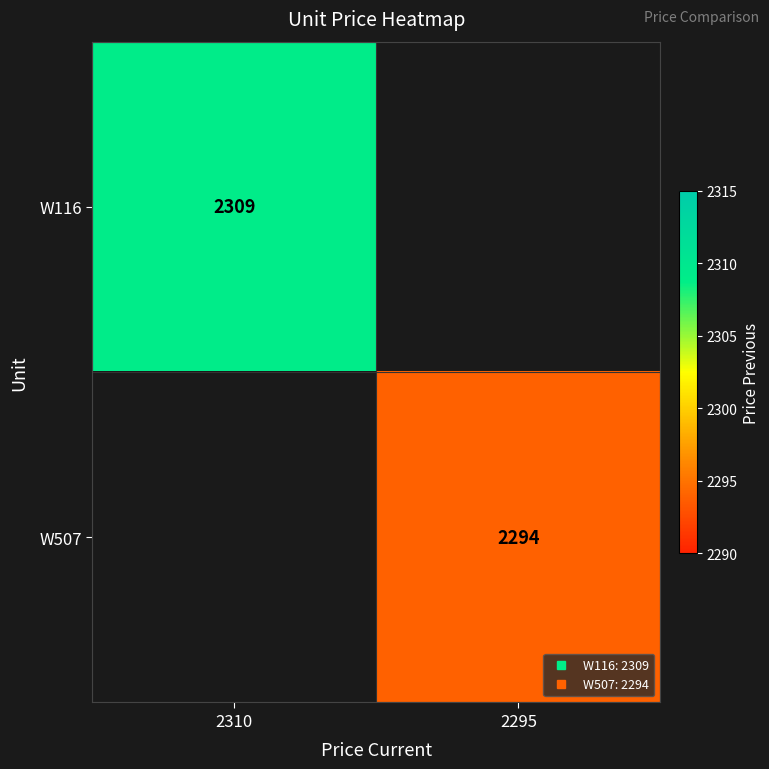

Which category has the lowest value in the W507 series?

2310